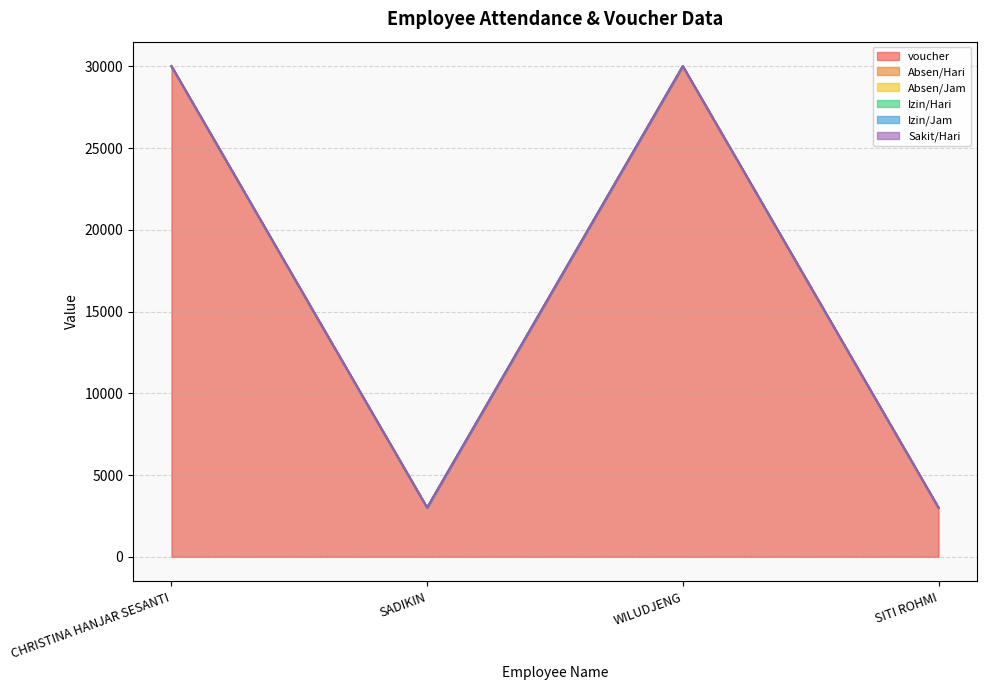

At how many categories does at least one series exceed 23671?

2